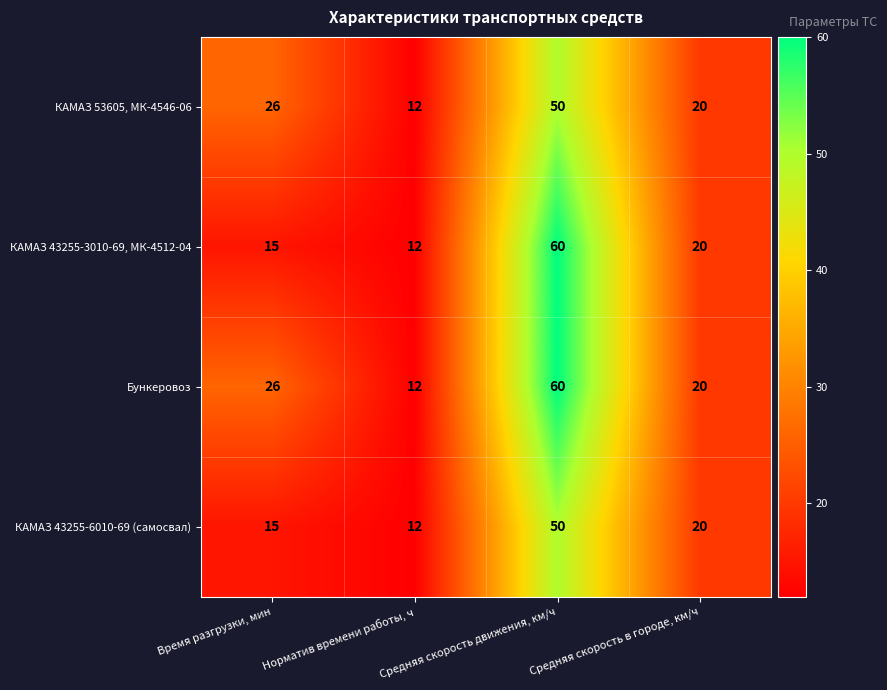

Rank the categories by Бункеровоз value from lowest to highest.

Норматив времени работы, ч, Средняя скорость в городе, км/ч, Время разгрузки, мин, Средняя скорость движения, км/ч